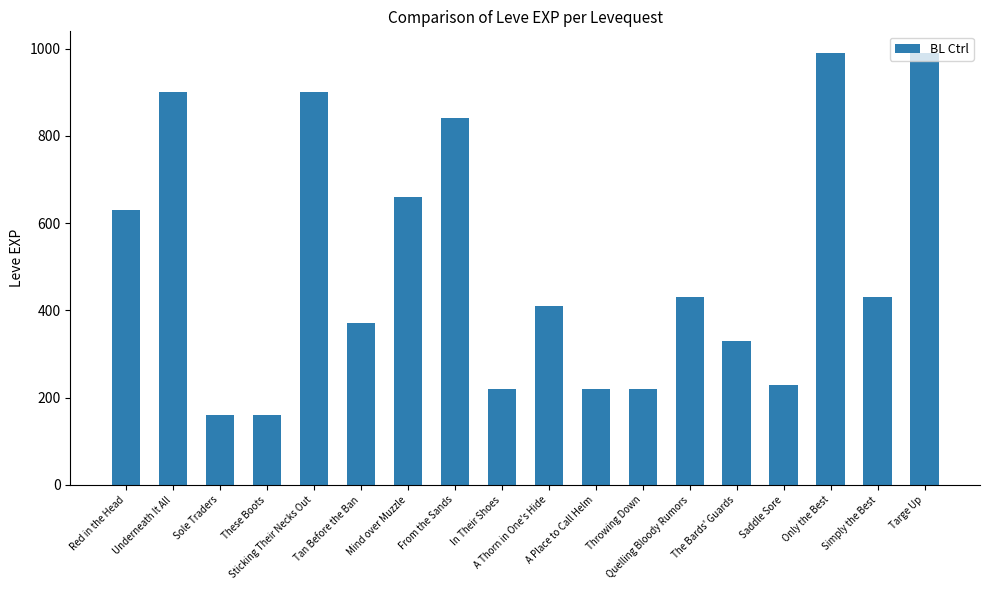

What is the sum of all values?

9090